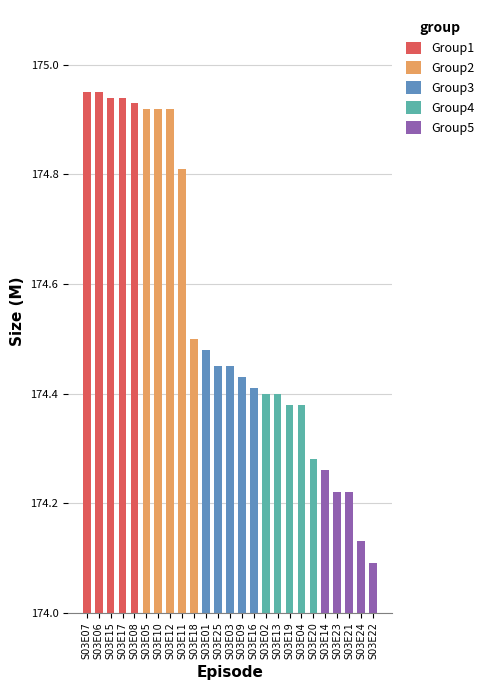

What is the sum of the Group1 values at S03E15 and S03E17?

349.9